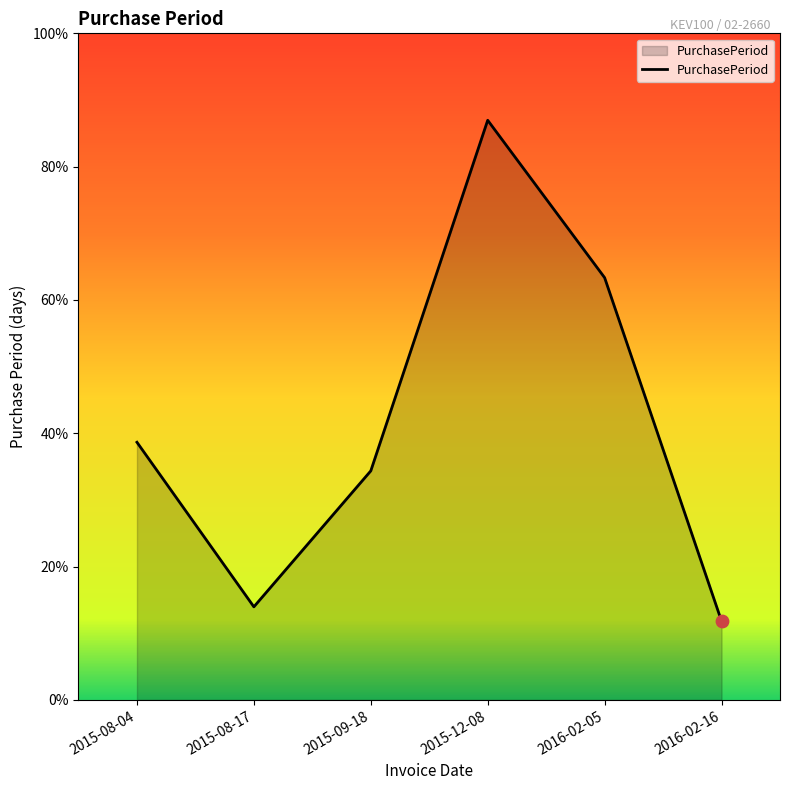

What is the ratio of the value at 2015-08-04 to the value at 2015-12-08?

0.4